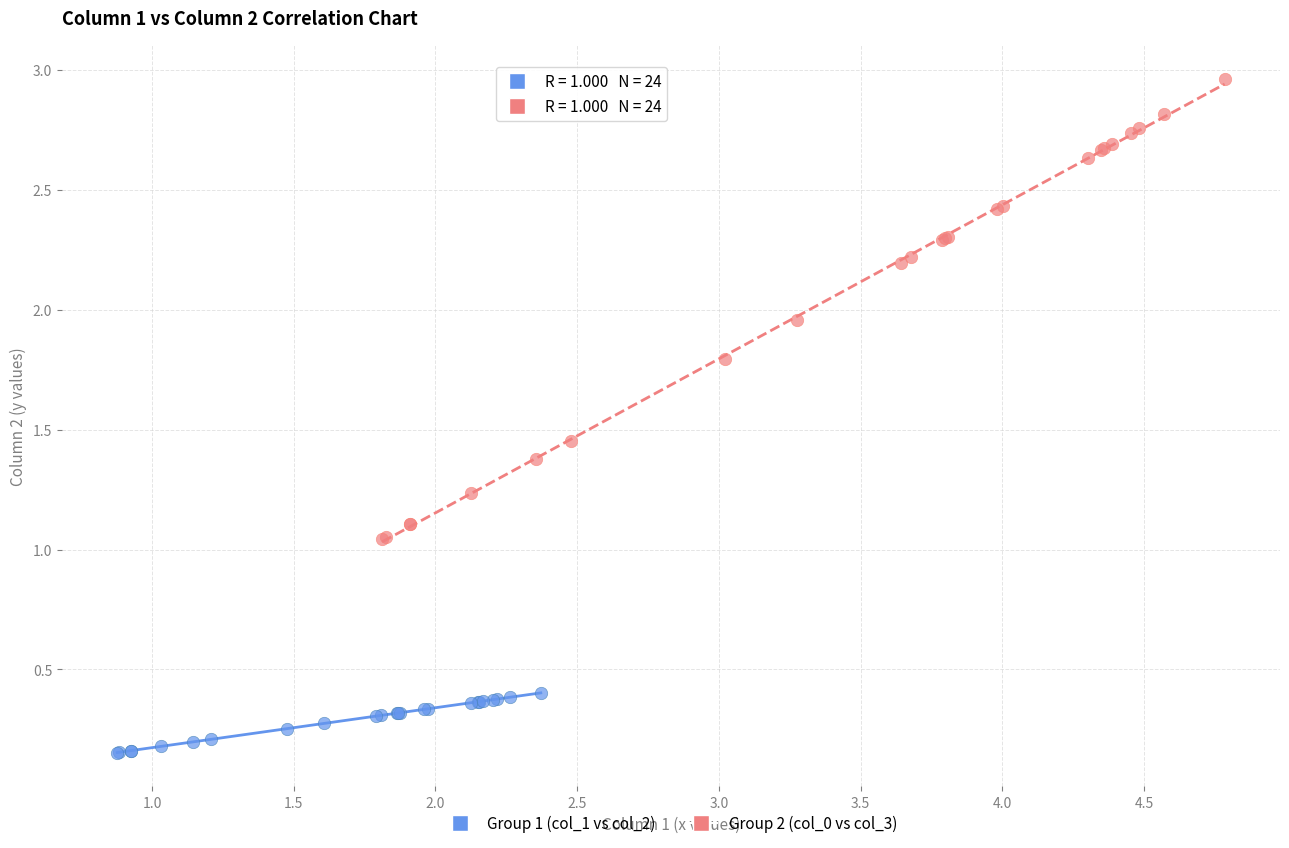

What are all the series names shown in the legend?

Group 1 (col_1 vs col_2), Group 2 (col_0 vs col_3)